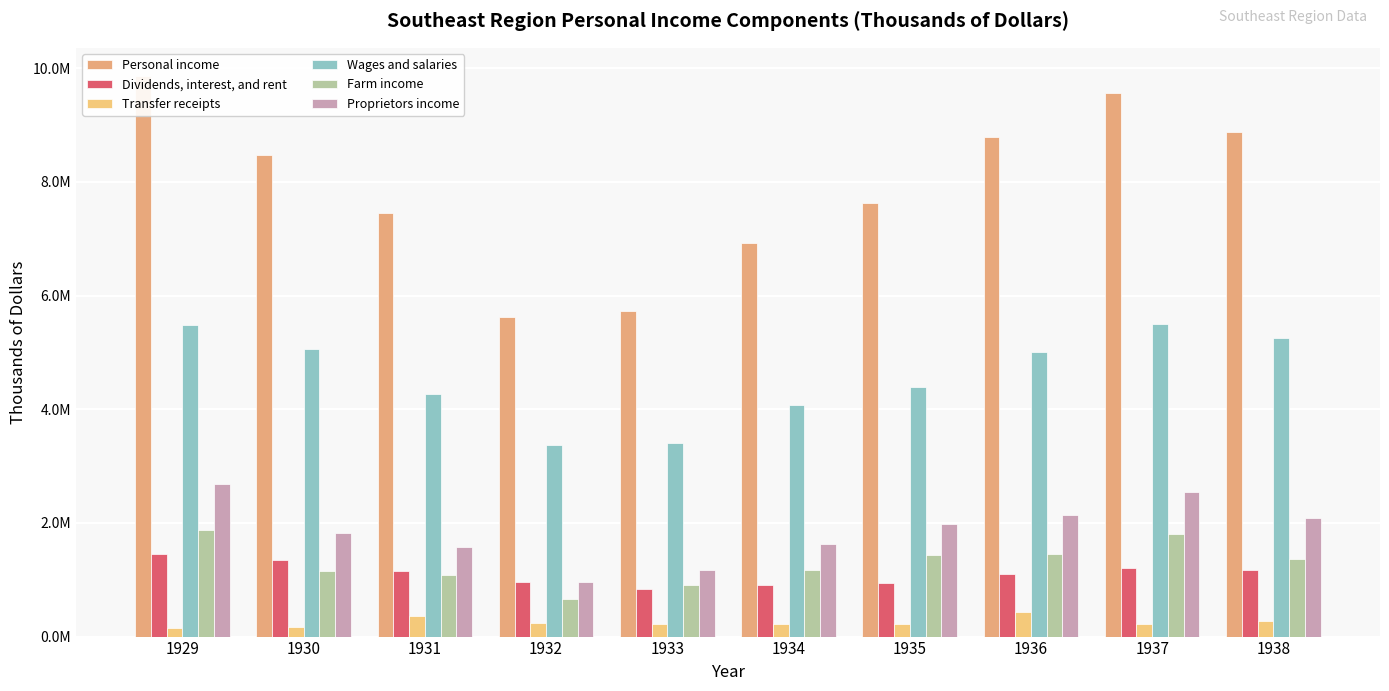

At how many categories does at least one series exceed 2776449?

10